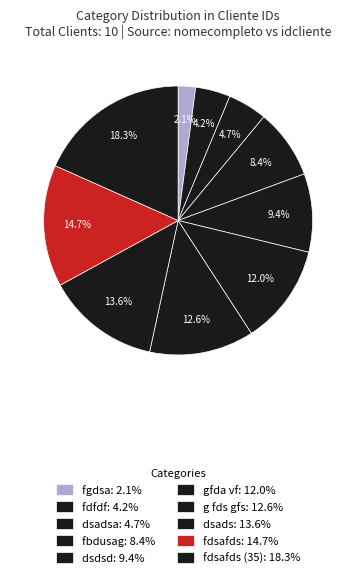

Count the number of slices in the pie.

10